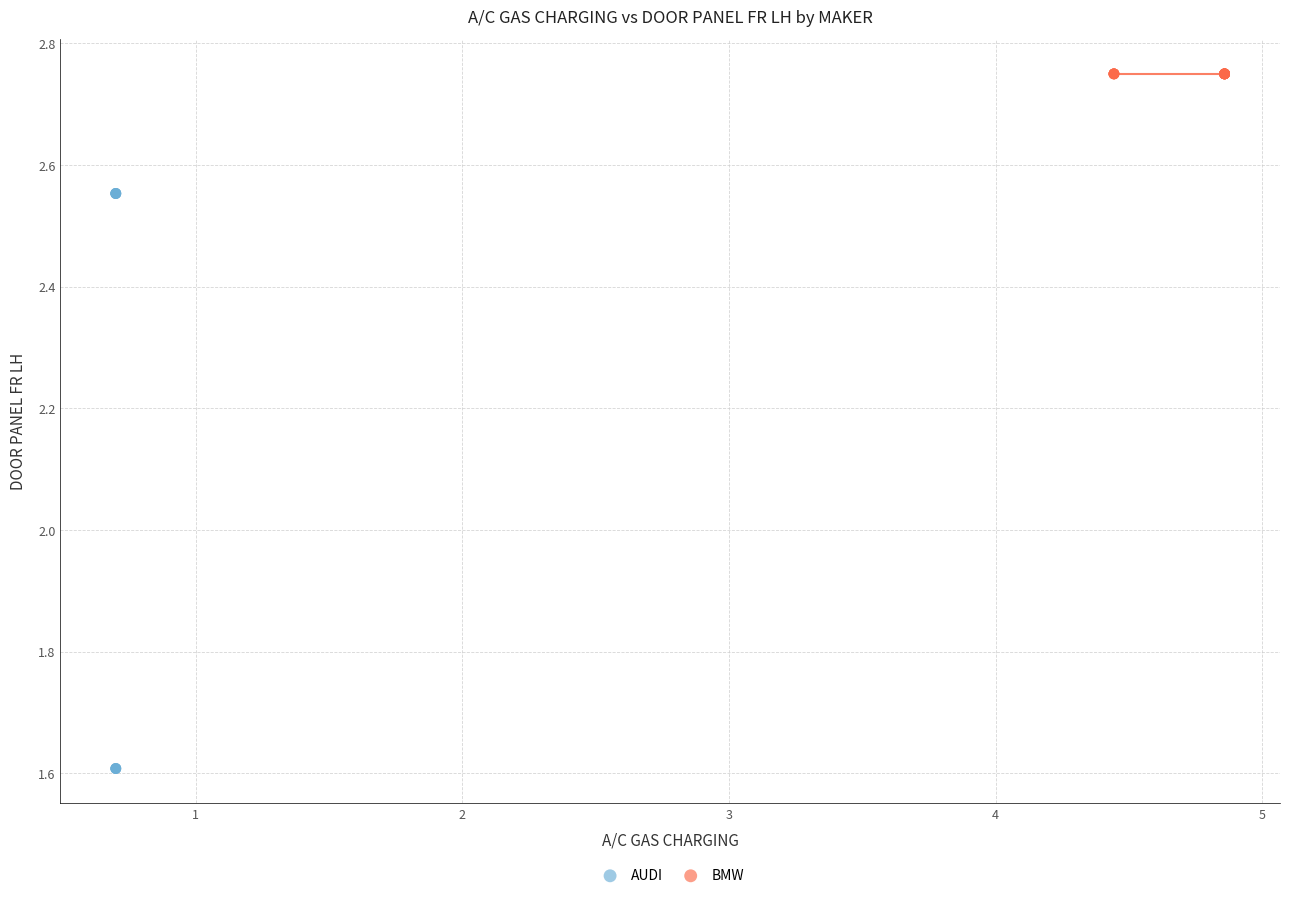

Which series reaches the maximum Y coordinate?

BMW